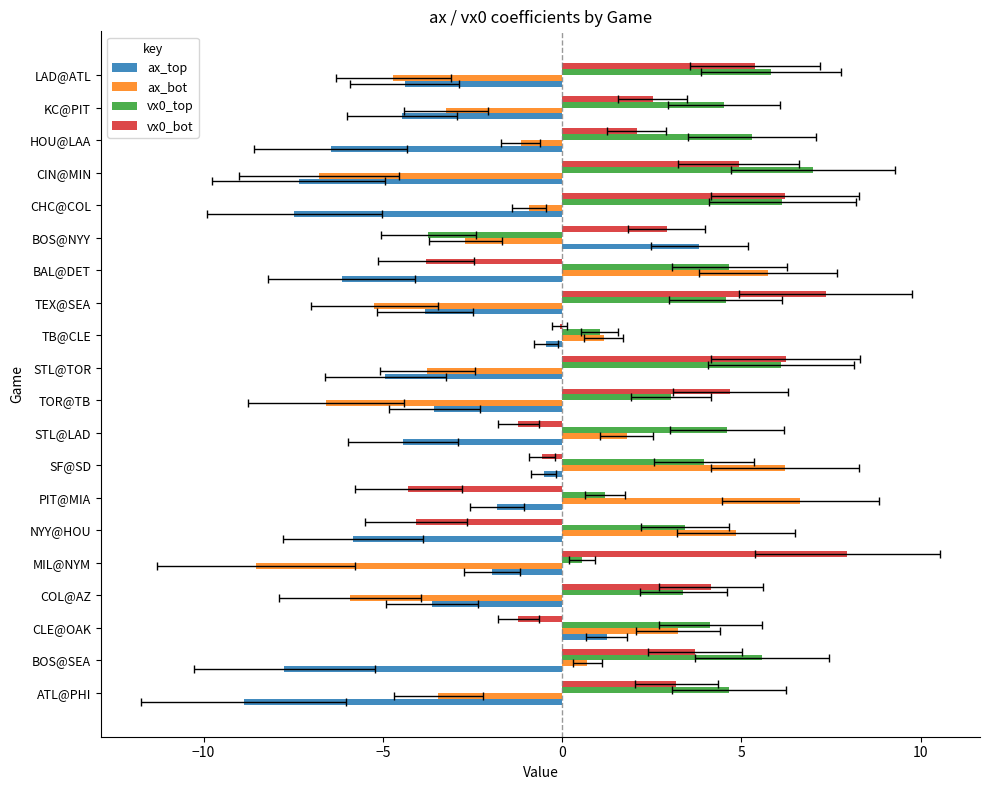

Which series has the largest range (max minus min)?

ax_bot